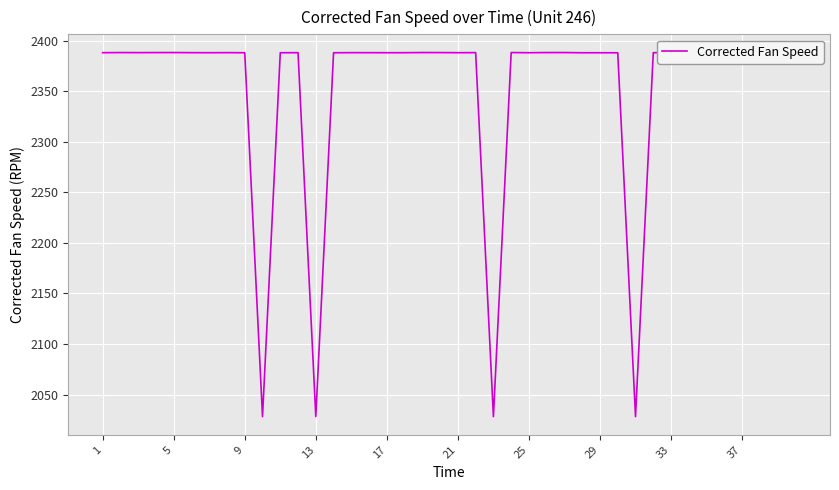

What is the difference between the maximum and minimum values?

359.9